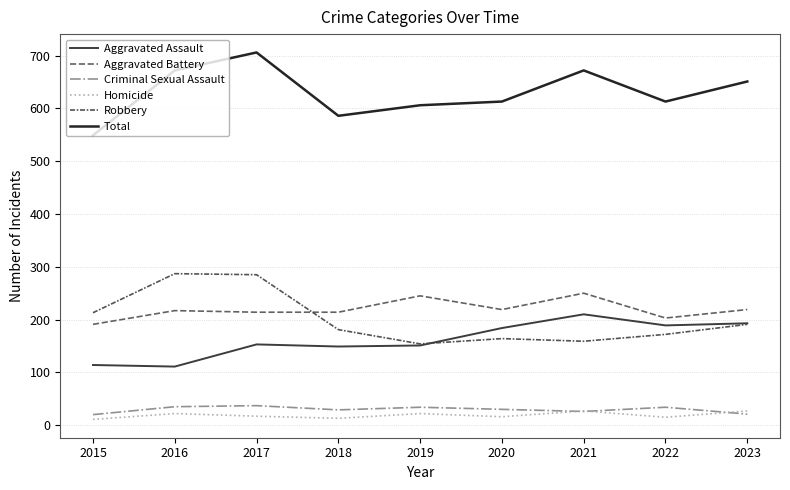

At which label does Aggravated Assault first exceed 153?

2020